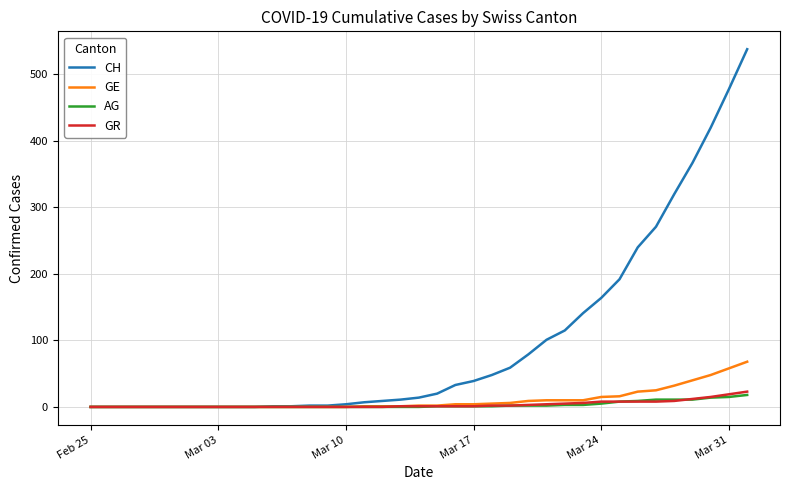

What is the maximum value shown in the chart?

538